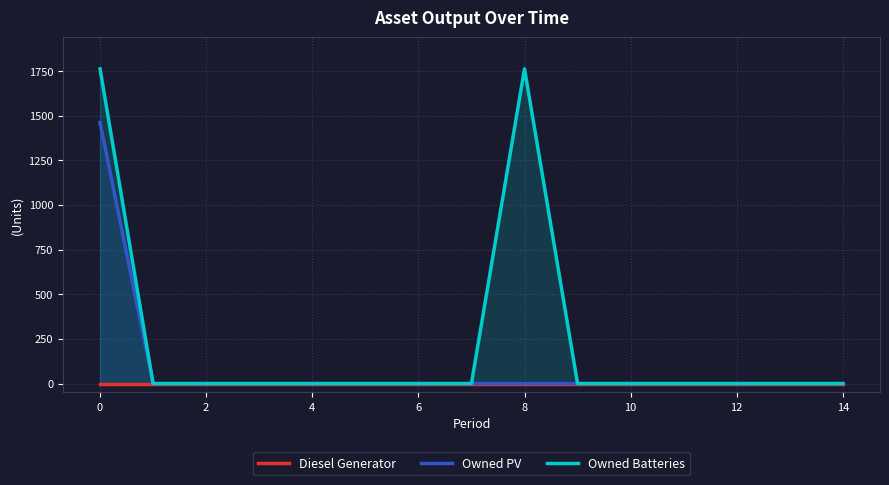

What are all the series names shown in the legend?

Diesel Generator, Owned PV, Owned Batteries